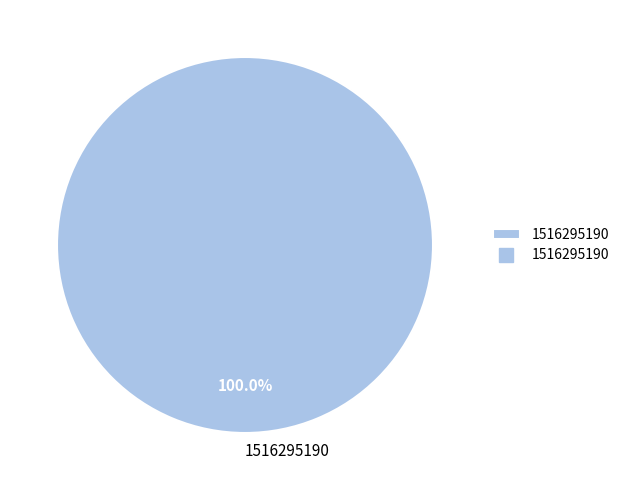

Which slice represents more than half of the pie?

1516295190